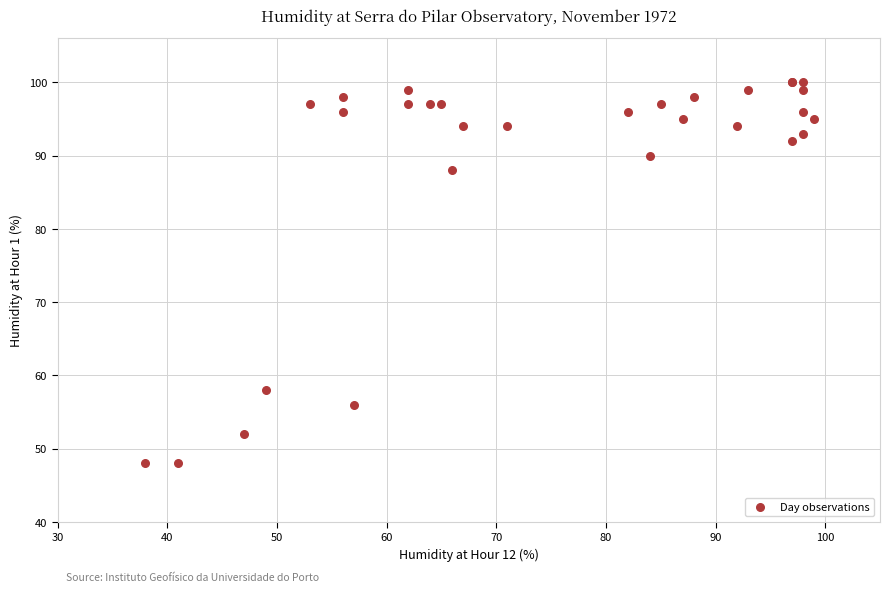

What Y value in the scatter plot is closest to 74?

88